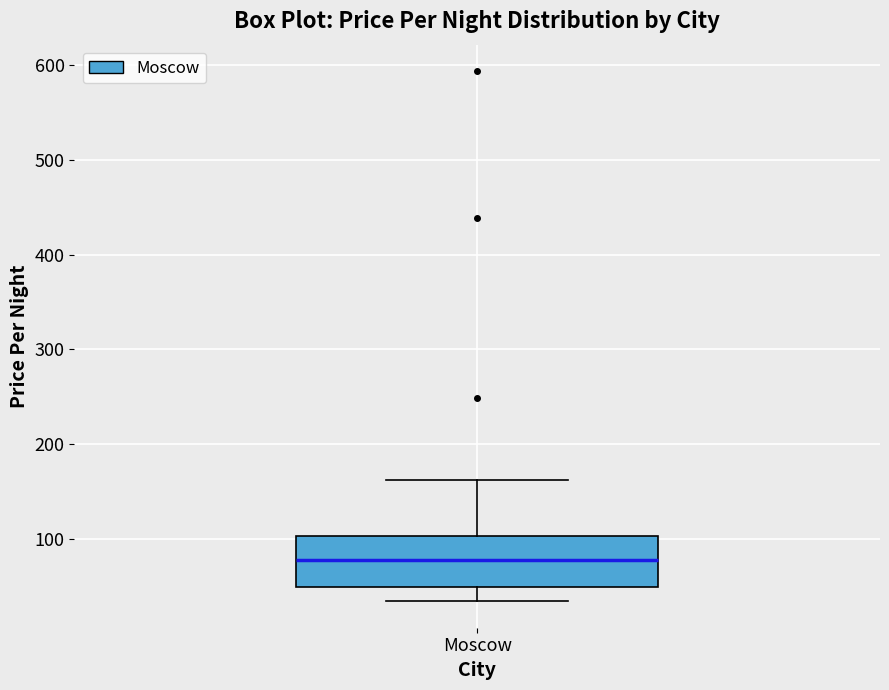

Where does the median line of the box for Moscow sit on the y-axis? The values are not printed on the chart, so give them approximately, as read against the axis.

80